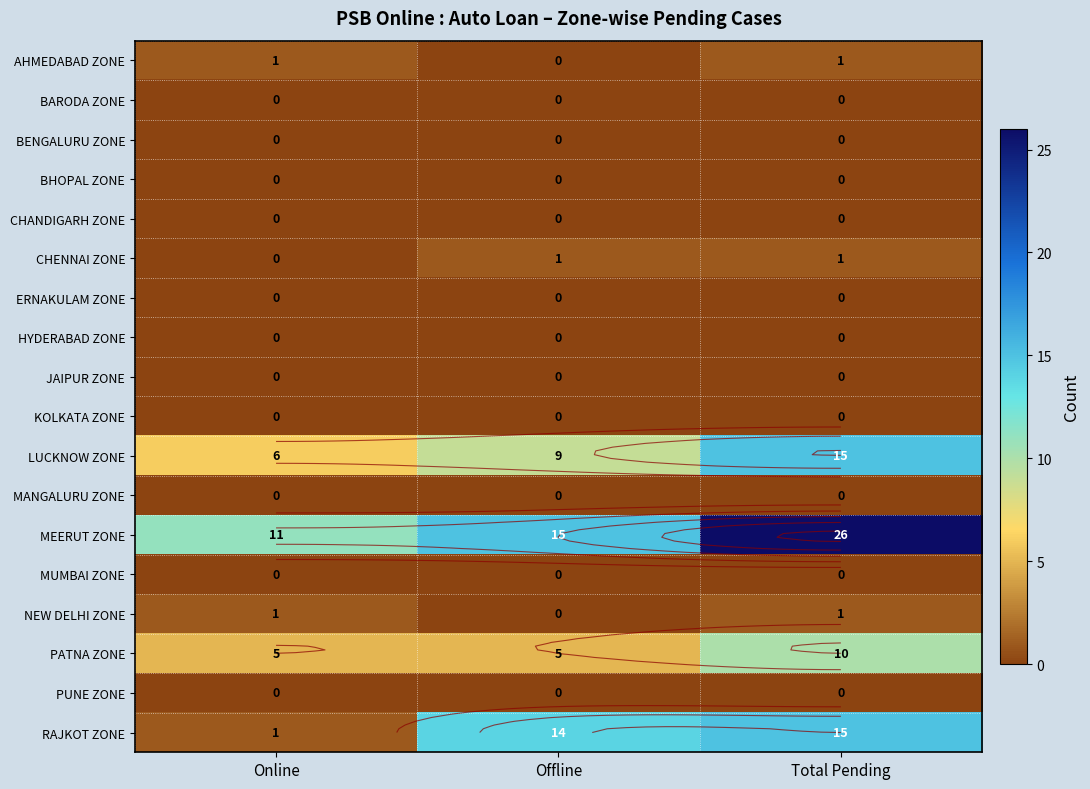

Which label corresponds to the largest value in the chart?

Total Pending